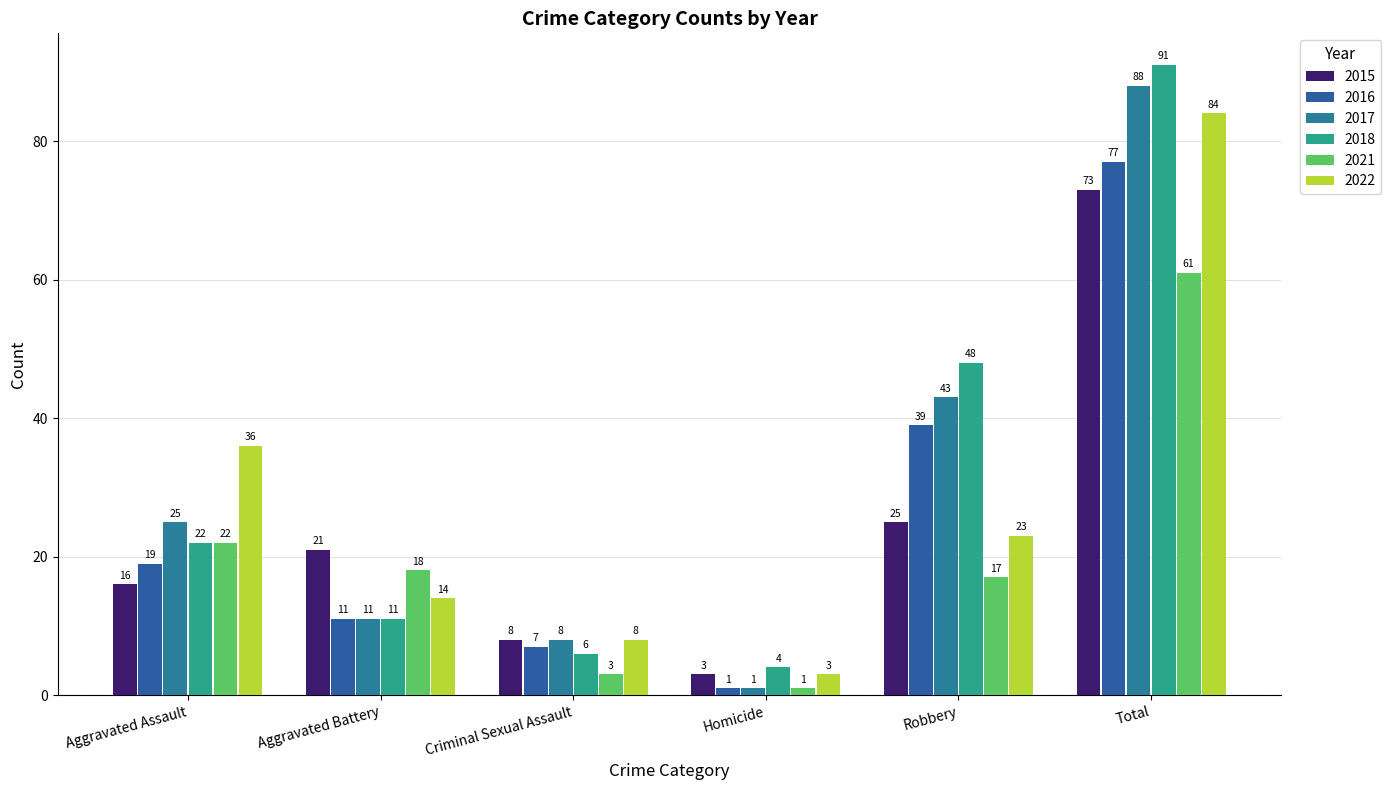

Count the number of data series in this chart.

6